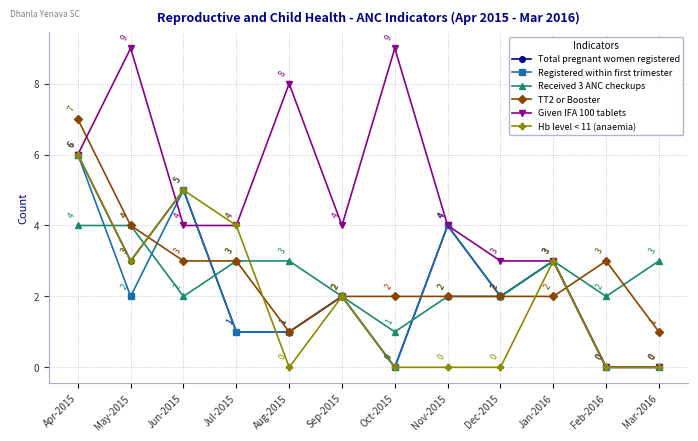

What are all the series names shown in the legend?

Total pregnant women registered, Registered within first trimester, Received 3 ANC checkups, TT2 or Booster, Given IFA 100 tablets, Hb level < 11 (anaemia)